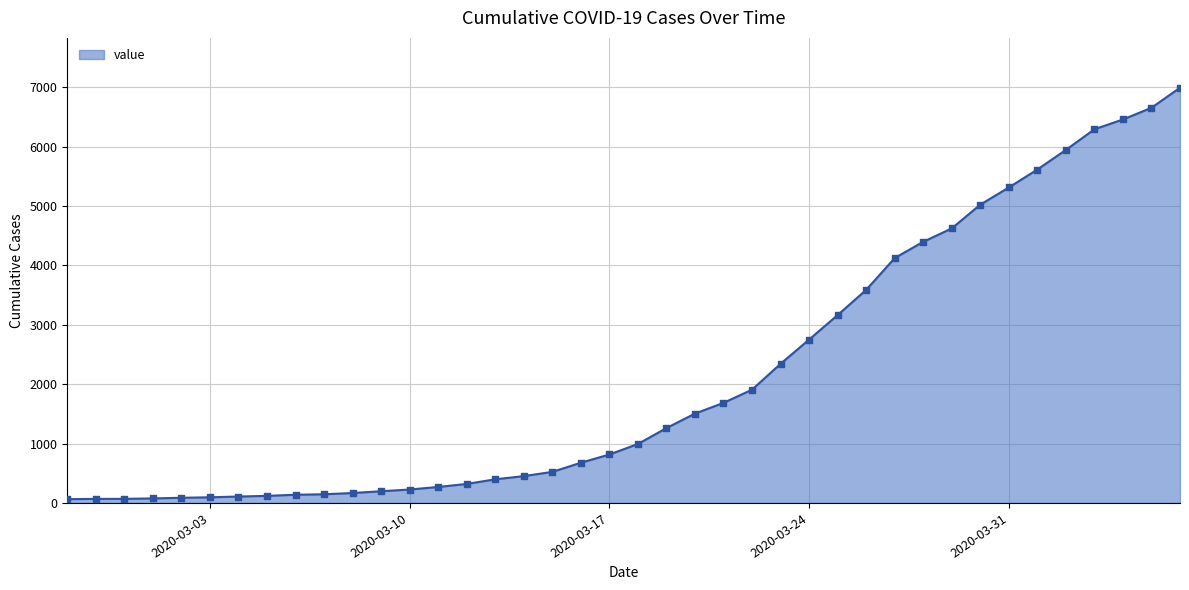

What is the greatest value displayed?

6995